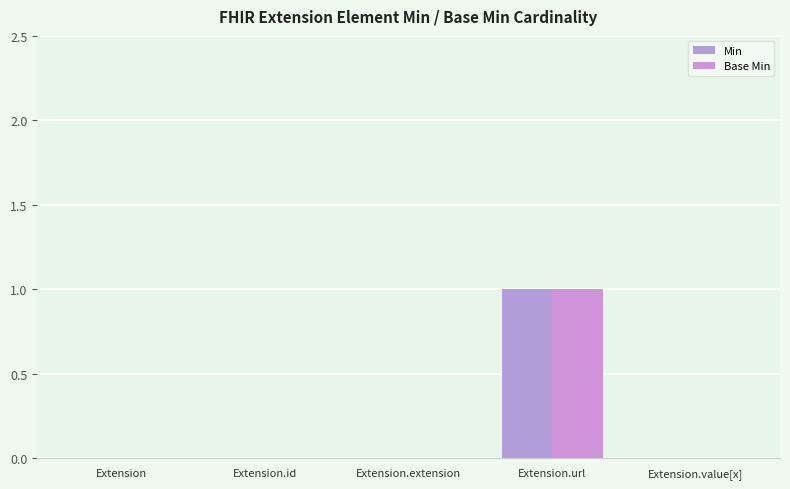

How many groups of bars are there?

5